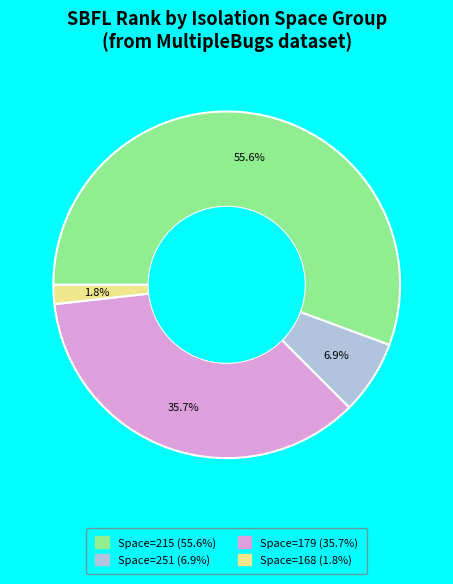

Is there any slice that represents more than half of the pie?

Yes